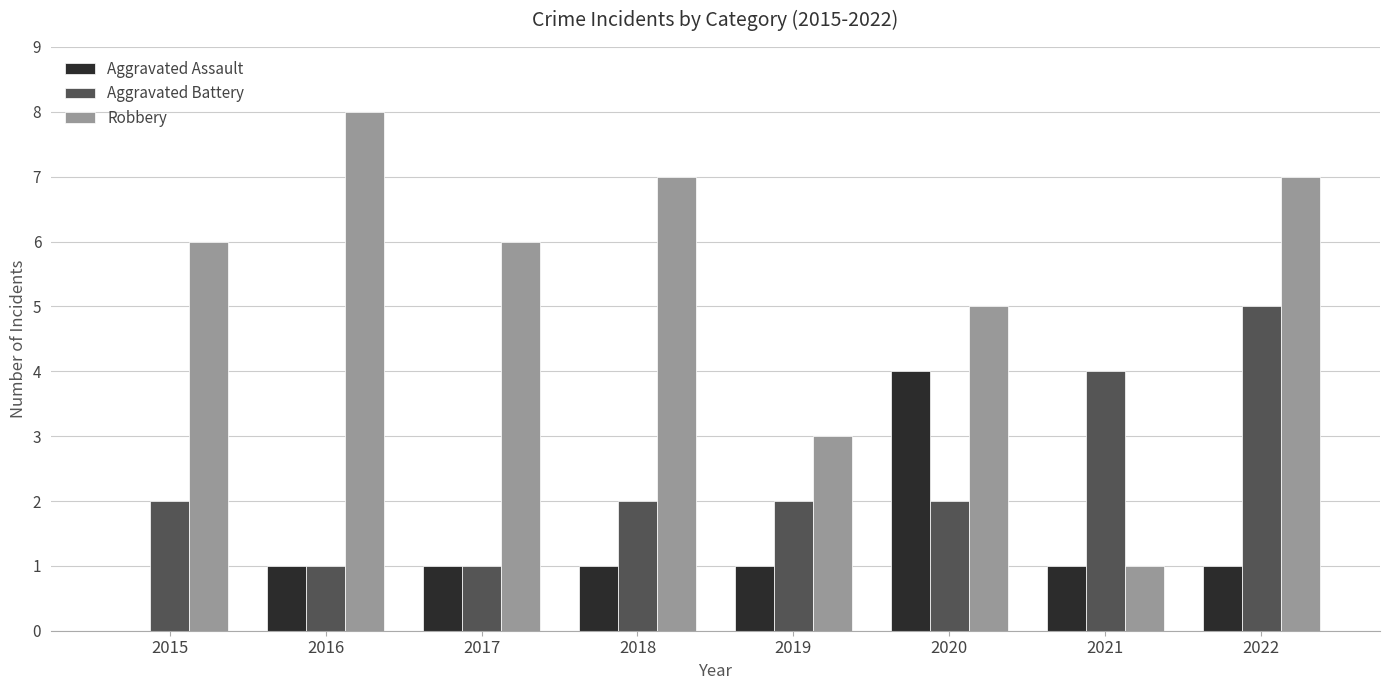

What are all the series names shown in the legend?

Aggravated Assault, Aggravated Battery, Robbery